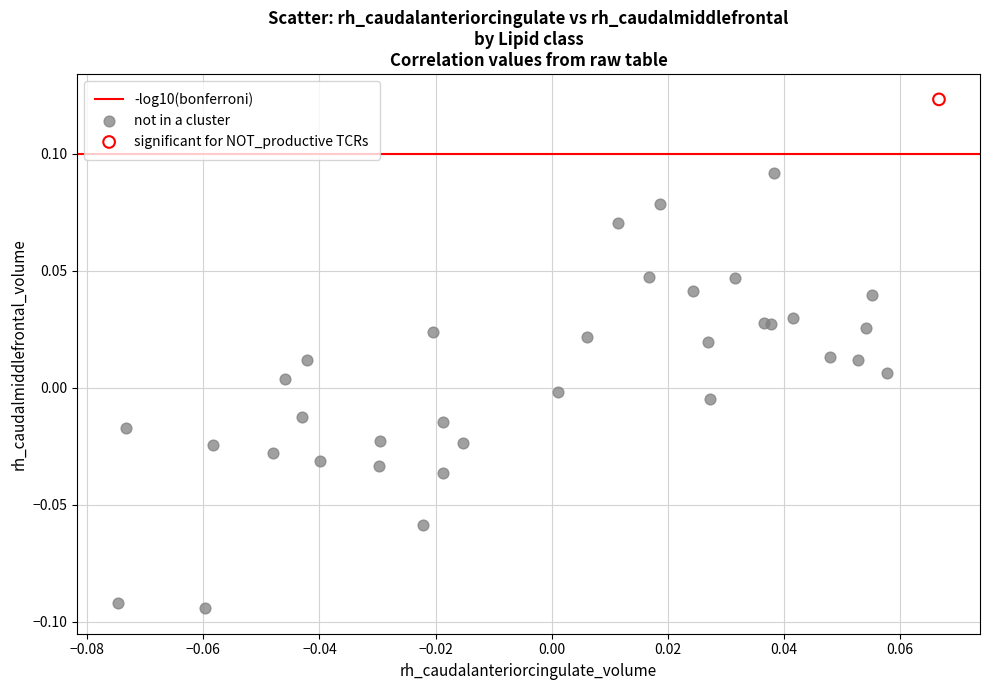

Which series contains the lowest Y value?

not in a cluster